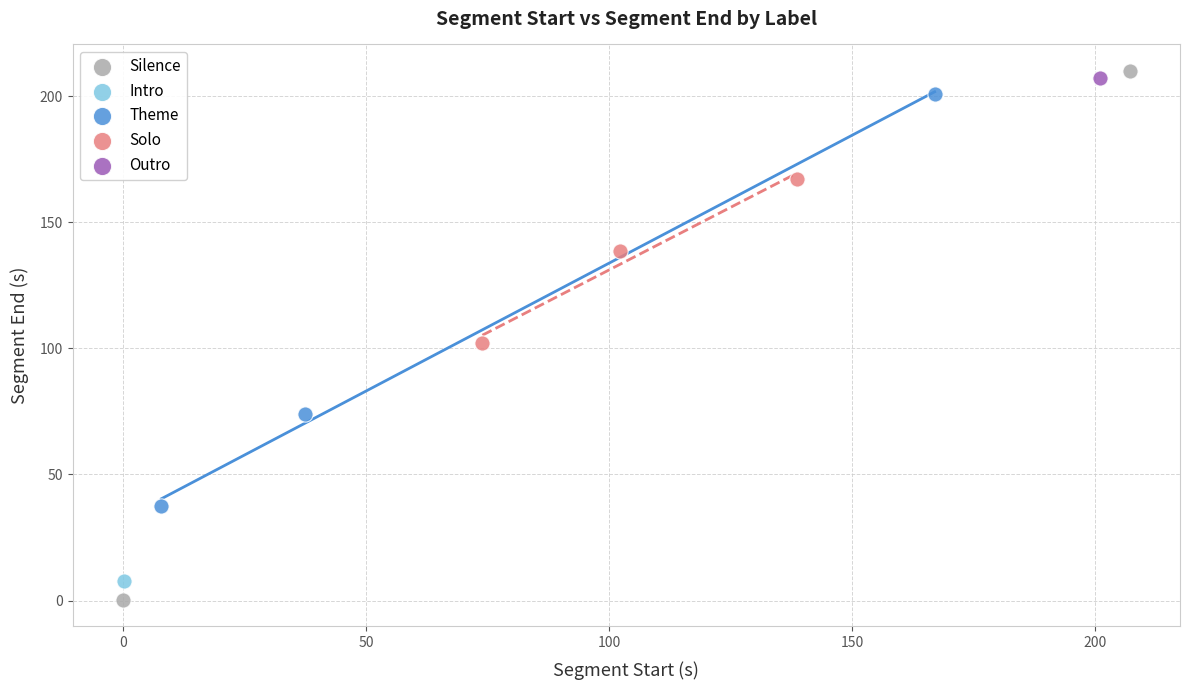

What are all the series names shown in the legend?

Silence, Intro, Theme, Solo, Outro